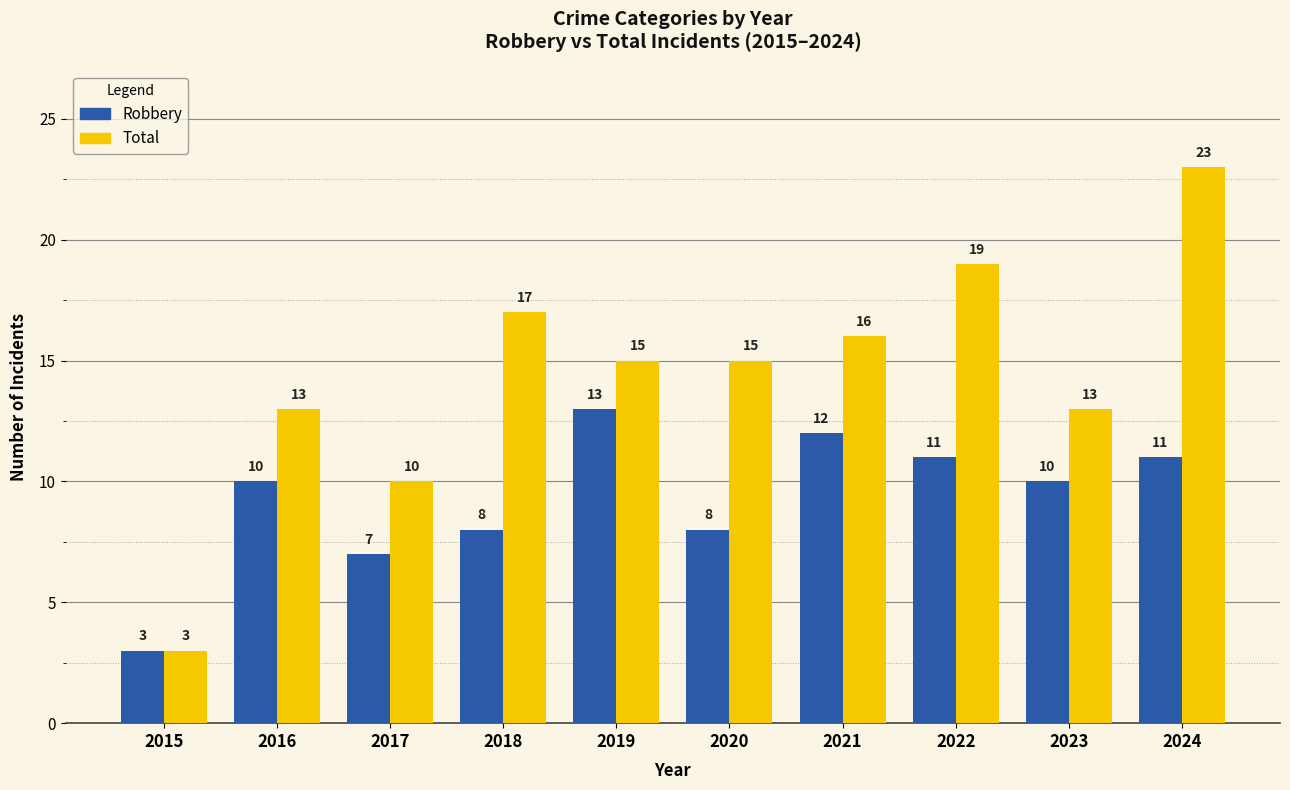

What is the sum of the Total values at 2019 and 2016?

28